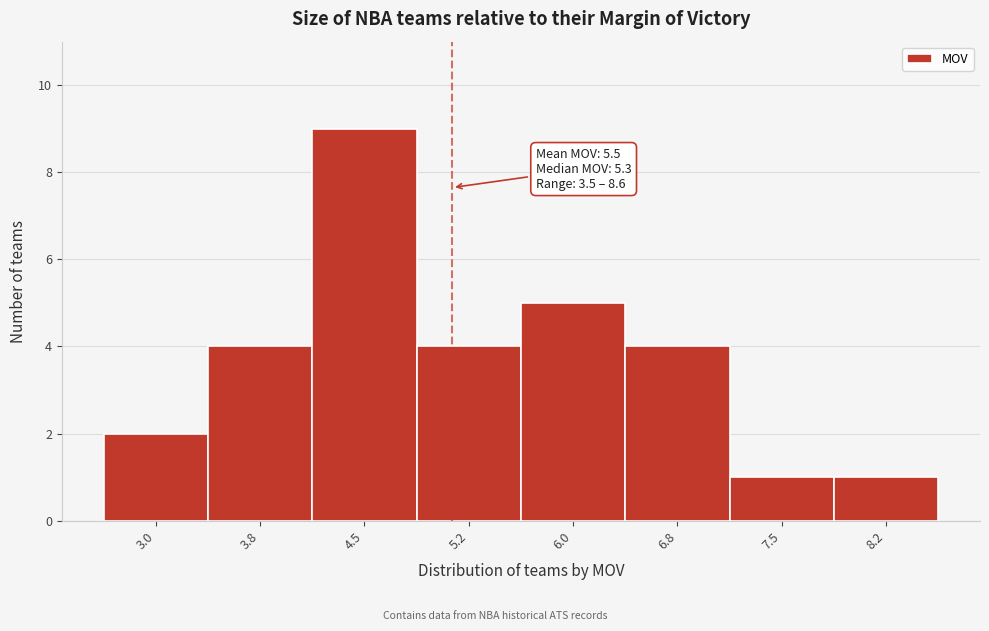

Reading left to right, transcribe all the data shown in this chart.

3.0=2	3.8=4	4.5=9	5.2=4	6.0=5	6.8=4	7.5=1	8.2=1